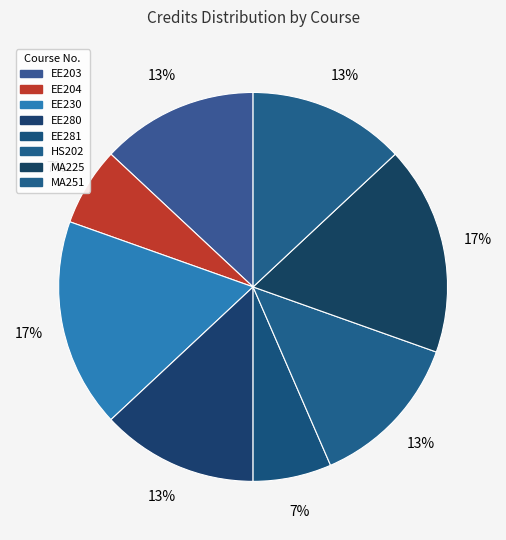

What percentage is NOT represented by MA251?

87.0%